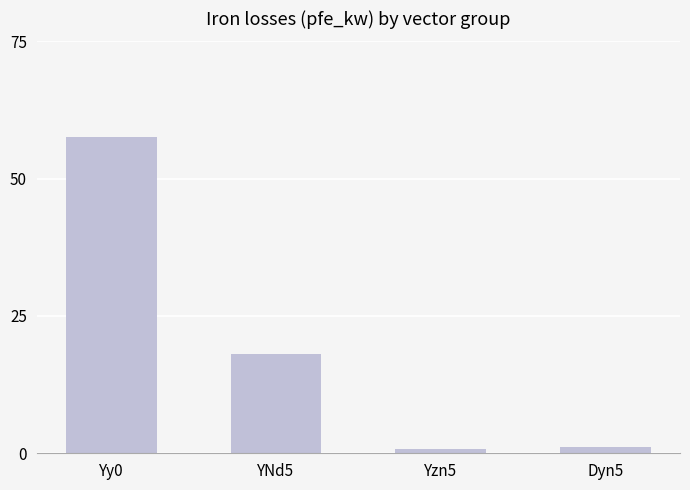

What is the change in value from Yzn5 to Dyn5?

+0.3